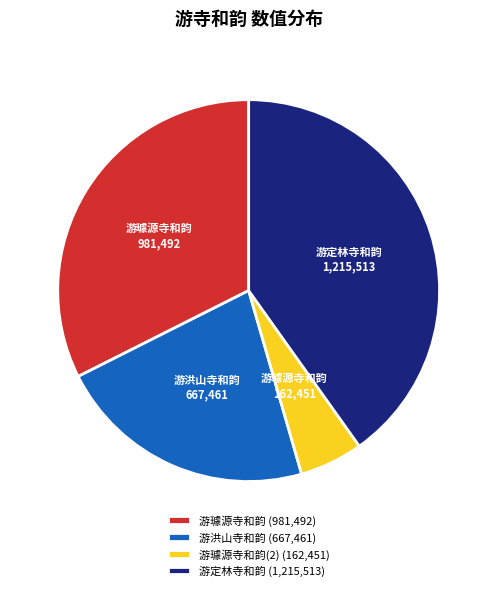

Count the number of slices in the pie.

4